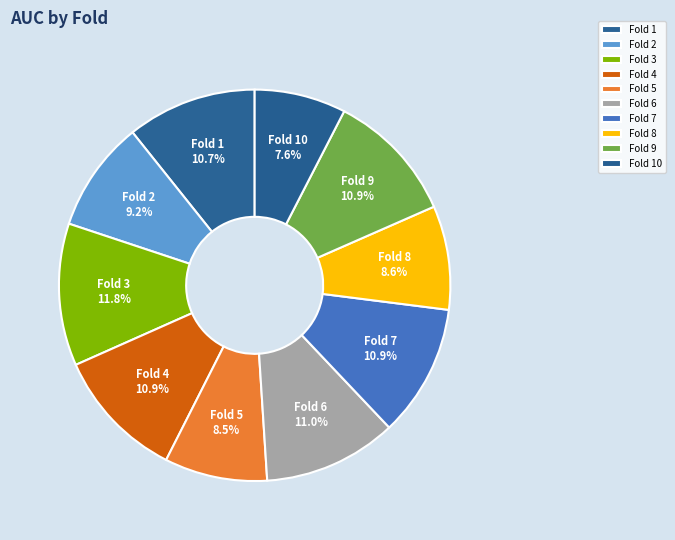

Does any single category account for the majority?

No